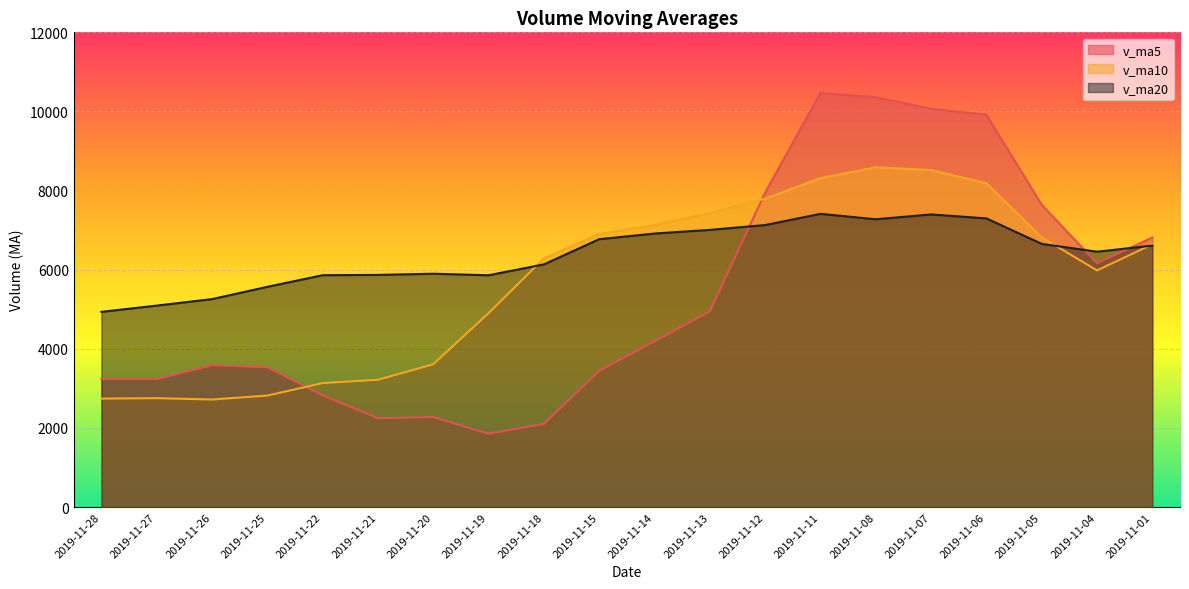

True or false: v_ma20 has more than 0 points higher than both neighbors.

True